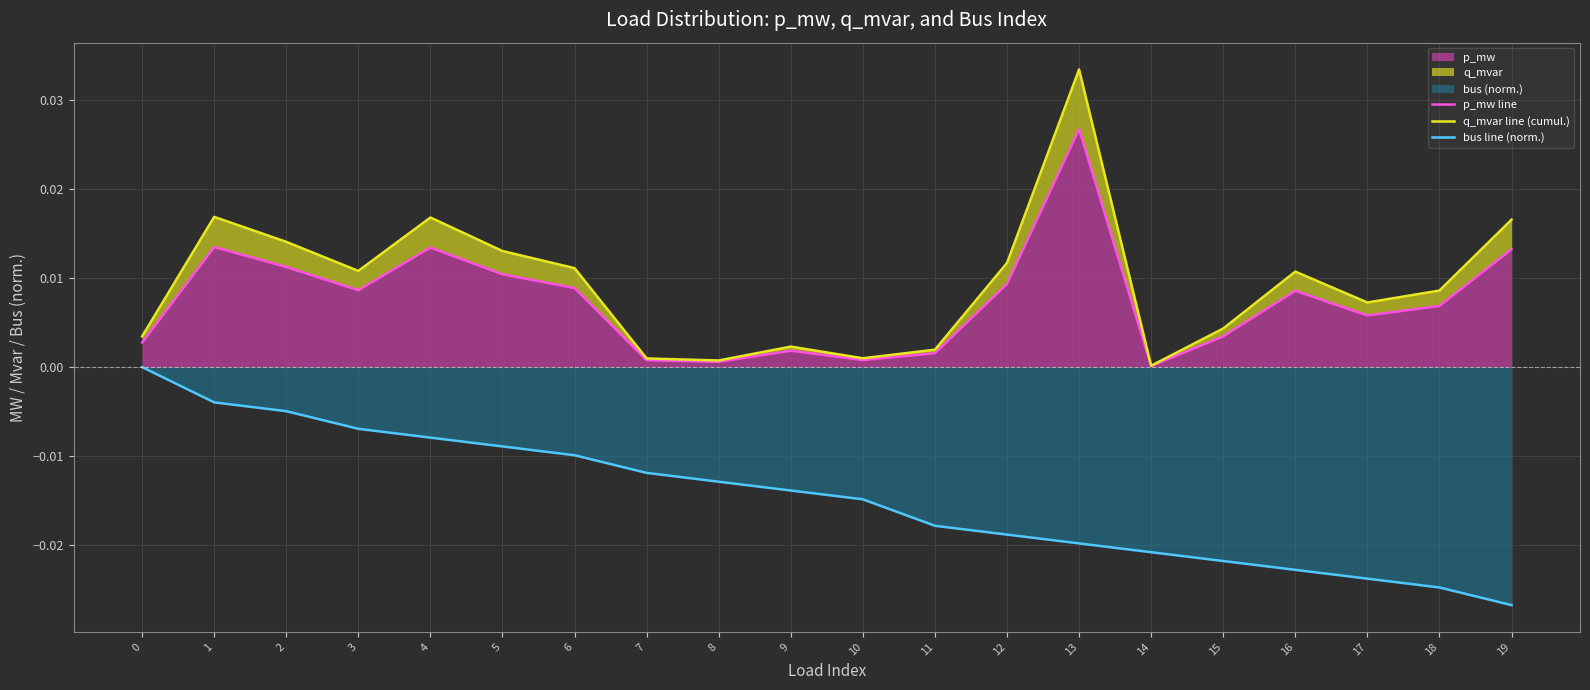

Which series has the largest total across all categories?

q_mvar line (cumul.)